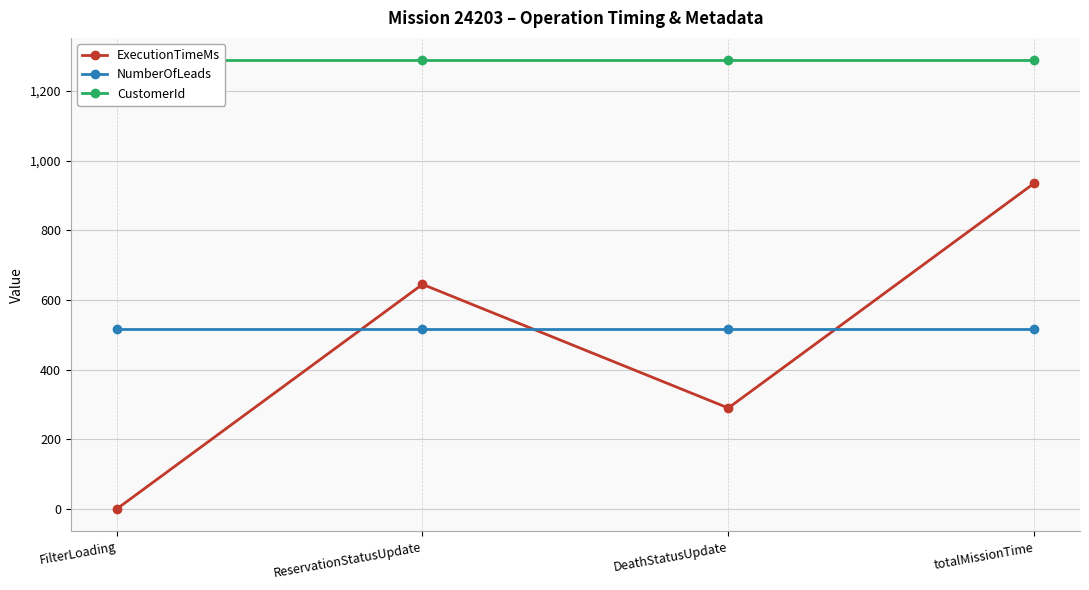

Reading left to right, transcribe all the data shown in this chart.

ExecutionTimeMs: 0	645	290	935
NumberOfLeads: 518	518	518	518
CustomerId: 1288	1288	1288	1288